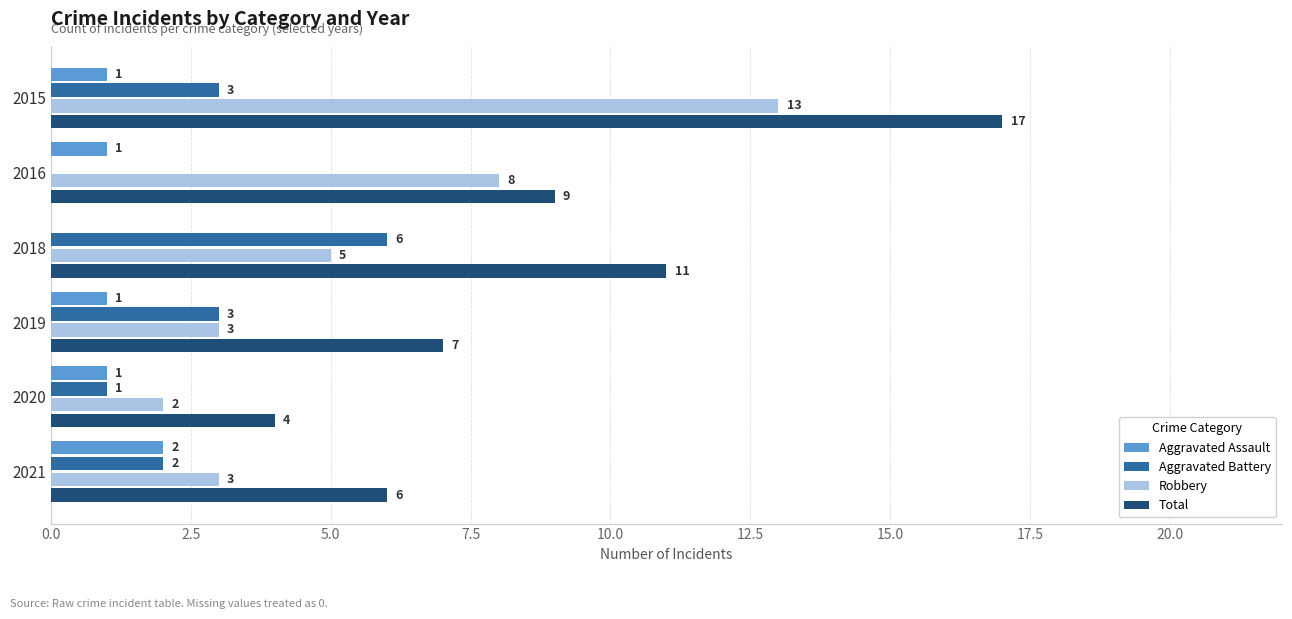

Where is Total nearest to the value 10?

2016